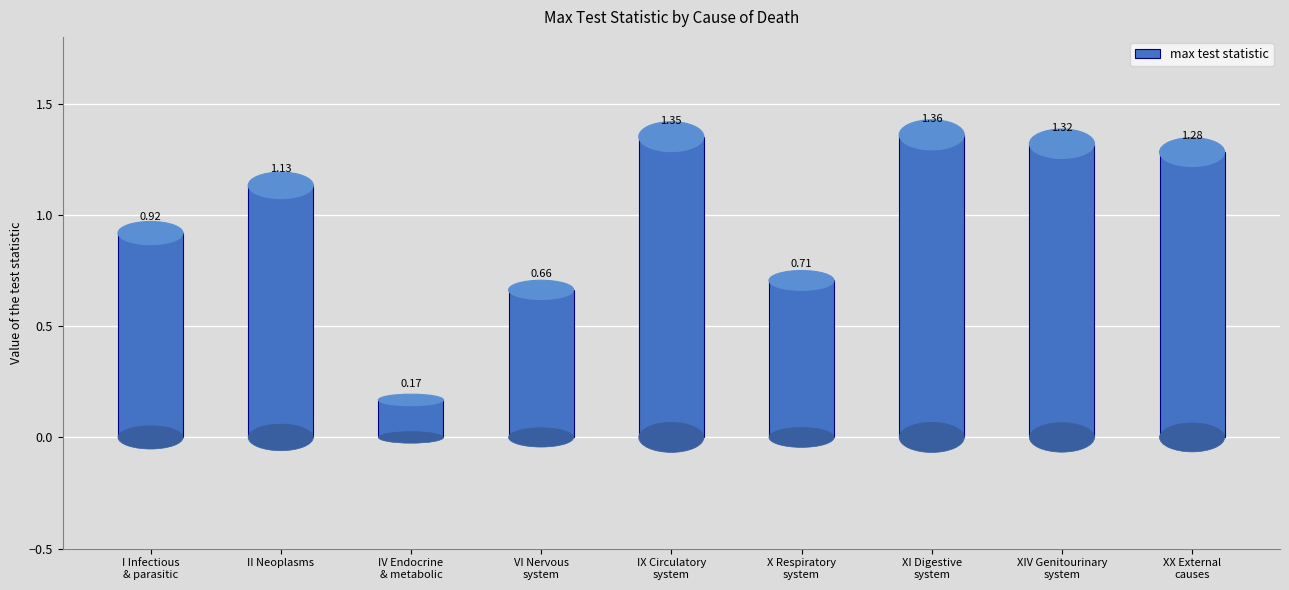

List the labels in order of value, largest first.

XI Digestive
system, IX Circulatory
system, XIV Genitourinary
system, XX External
causes, II Neoplasms, I Infectious
& parasitic, X Respiratory
system, VI Nervous
system, IV Endocrine
& metabolic